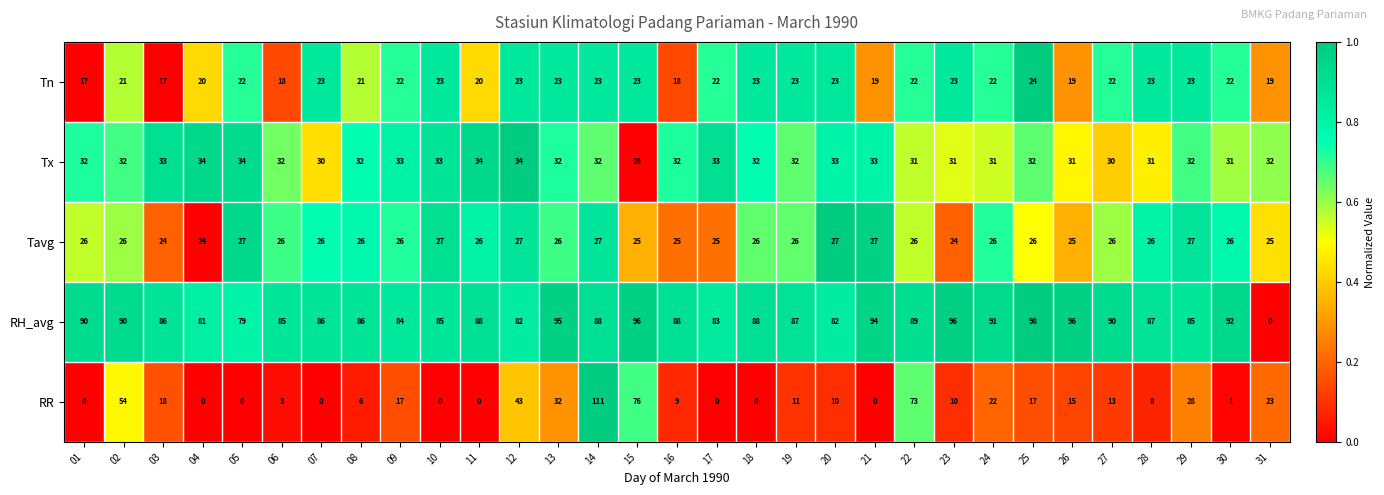

Is it true that Tn equals 23 at 13?

True